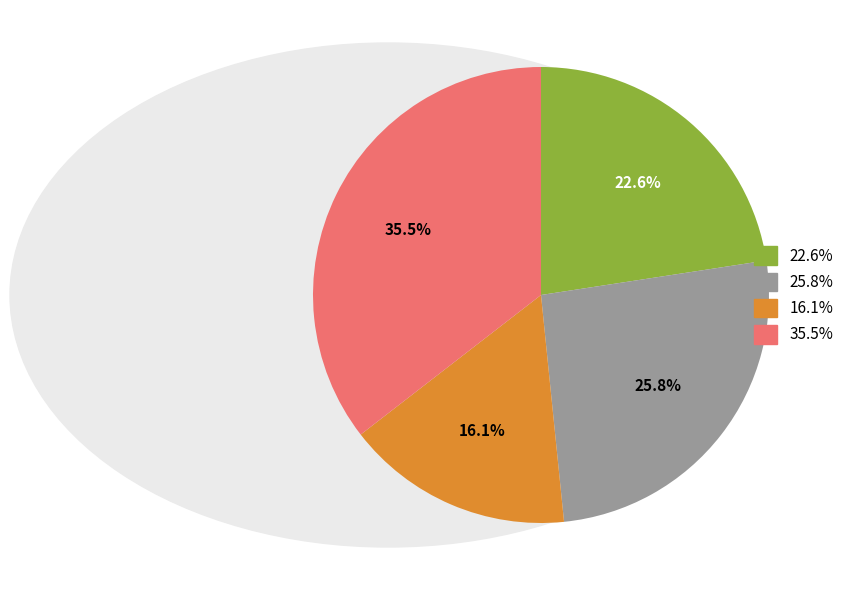

Count the number of slices in the pie.

4